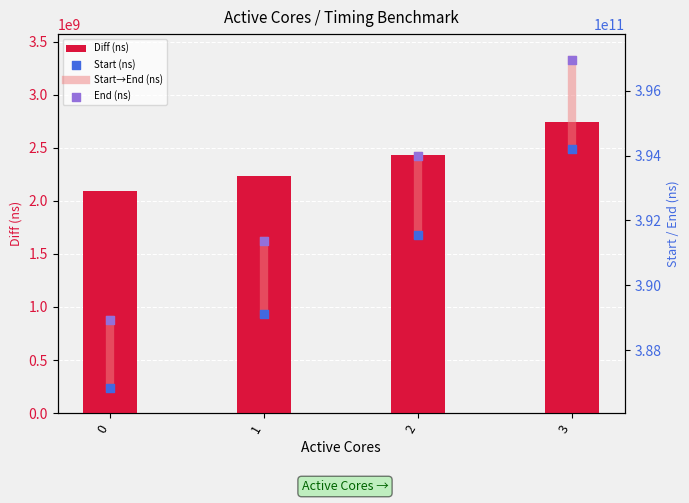

Rank the categories by Diff (ns) value from highest to lowest.

3, 2, 1, 0